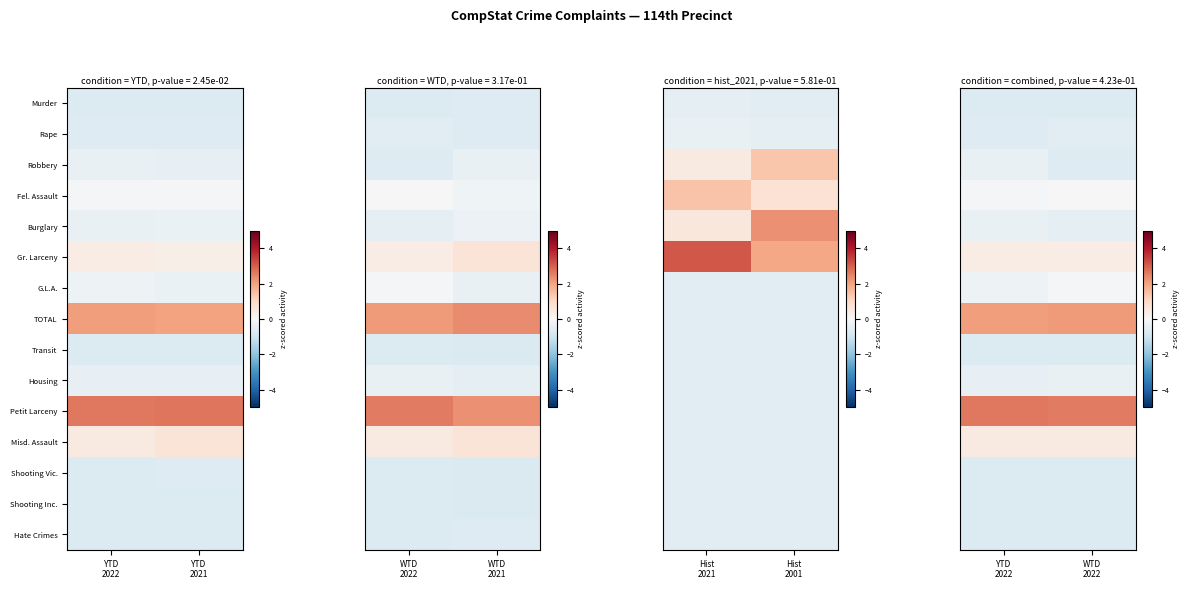

Between WTD 2022 and YTD 2022, which is larger?

WTD 2022